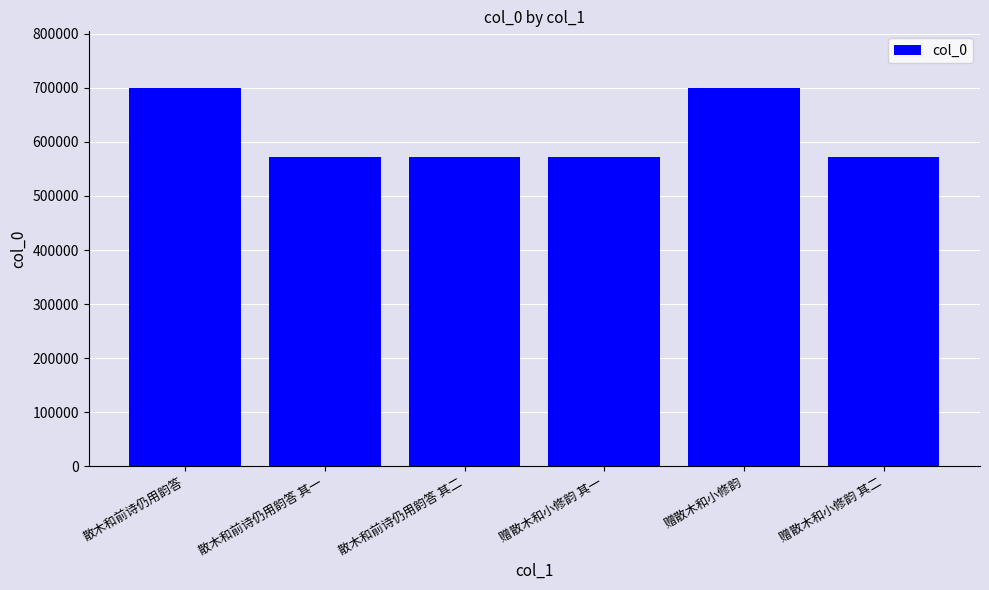

The value at 赠散木和小修韵 is 164260. True or false?

False